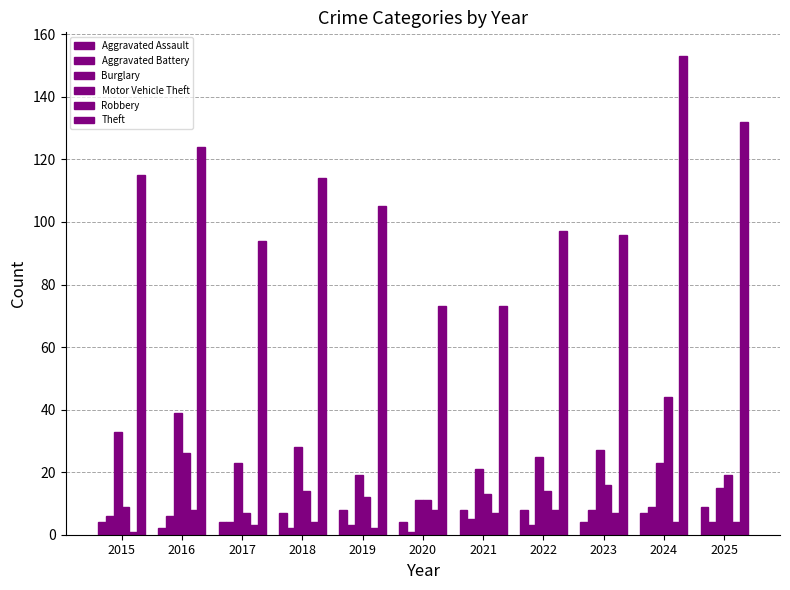

How many data points in Aggravated Assault are less than 7?

5